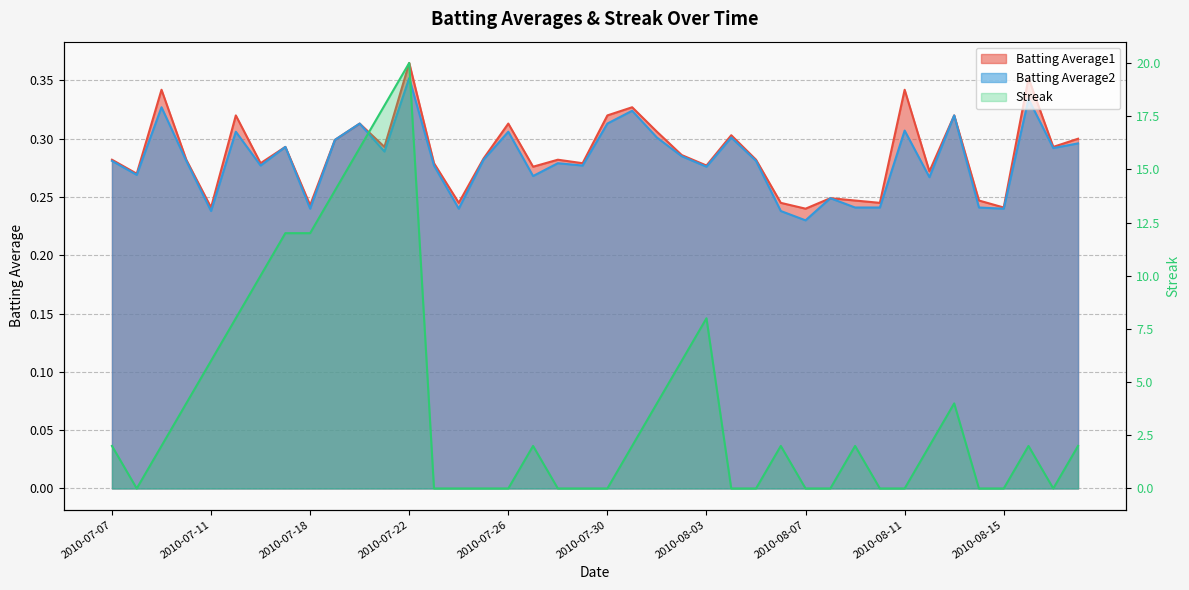

What is the sum of the Batting Average2 values at 2010-08-05 and 2010-07-07?

0.6